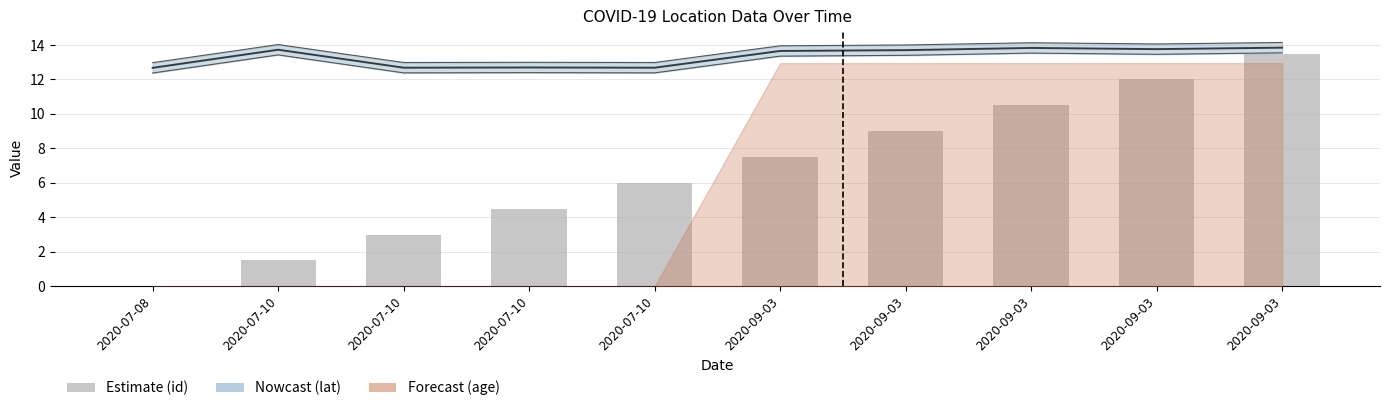

What is the difference between the maximum and second lowest values?

12.0